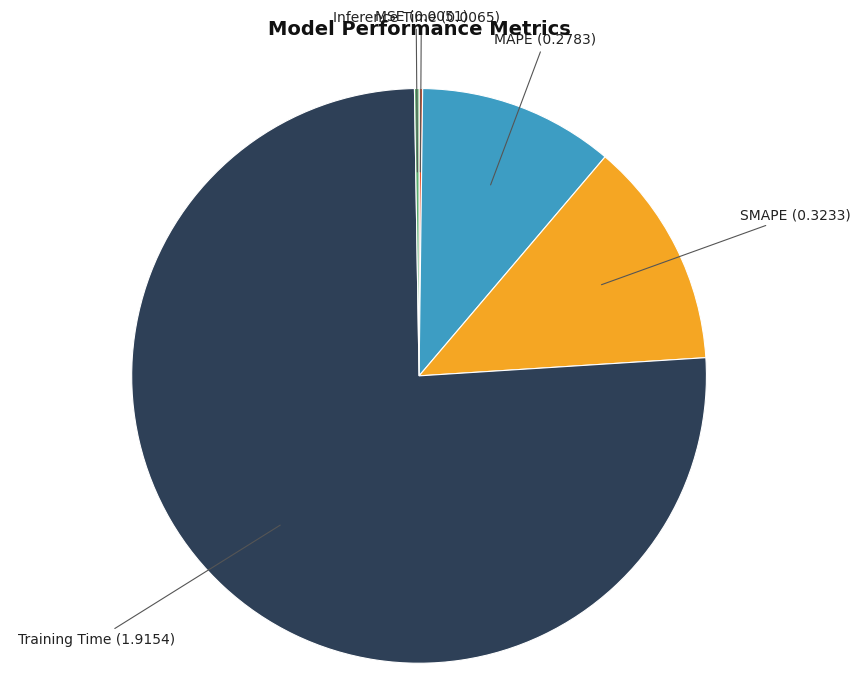

What is the largest slice in the pie chart?

Training Time